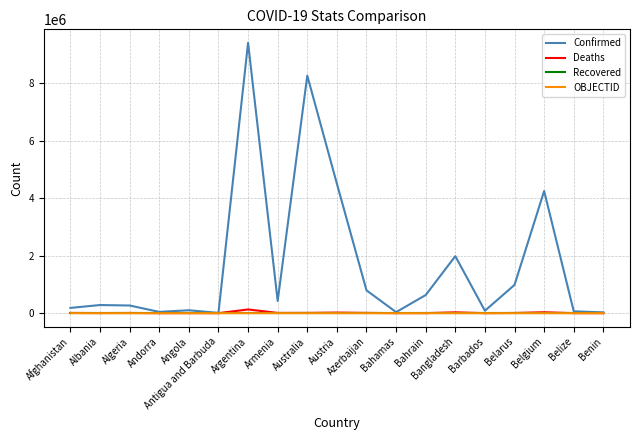

Between Armenia and Bangladesh, which series saw the biggest shift?

Confirmed